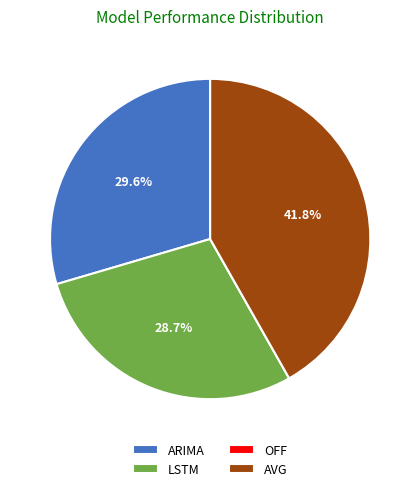

To the nearest percent, what is the difference between the largest and smallest slice percentages?

42%